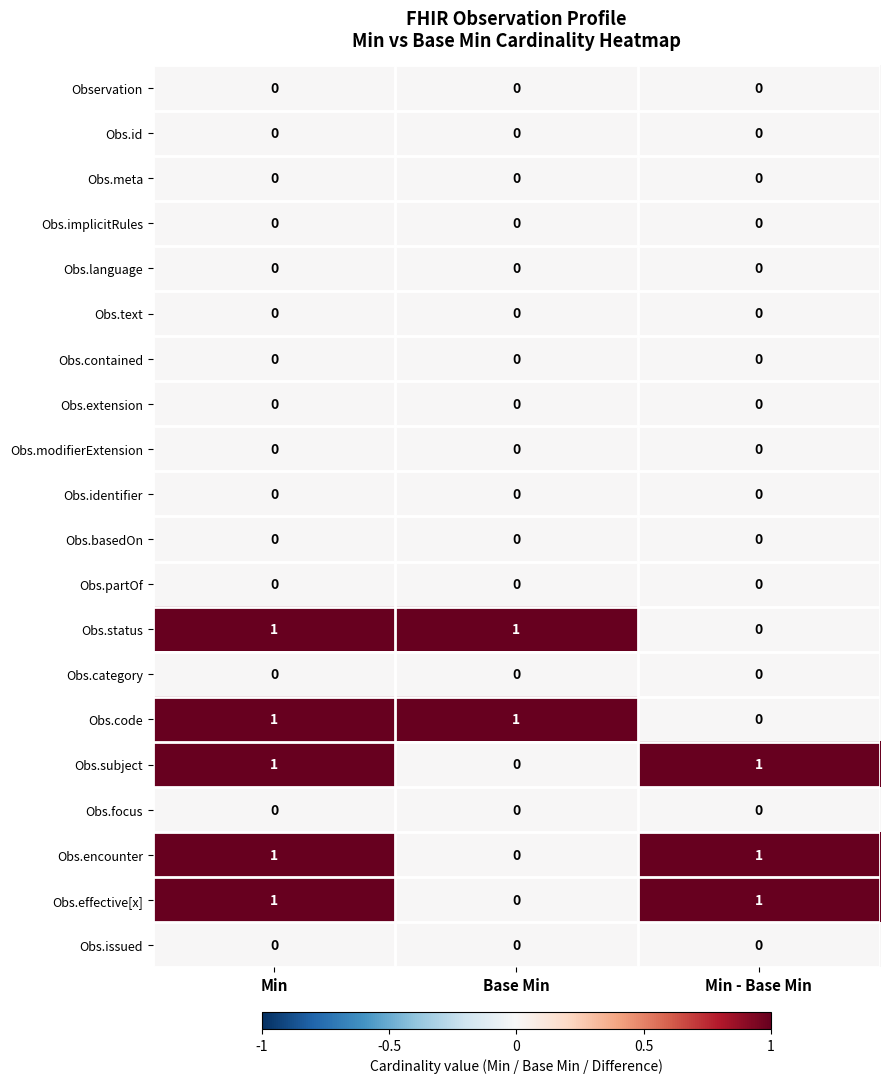

What is the spread (max minus min) of values at Base Min?

1